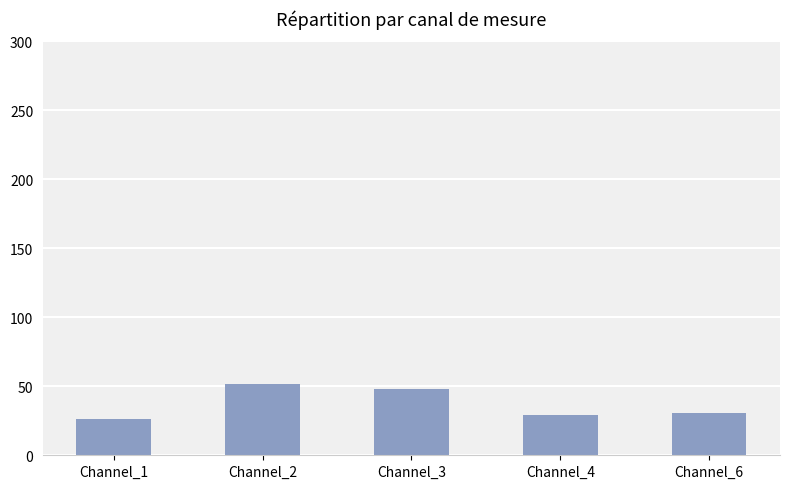

The value at Channel_4 is 29. True or false?

True